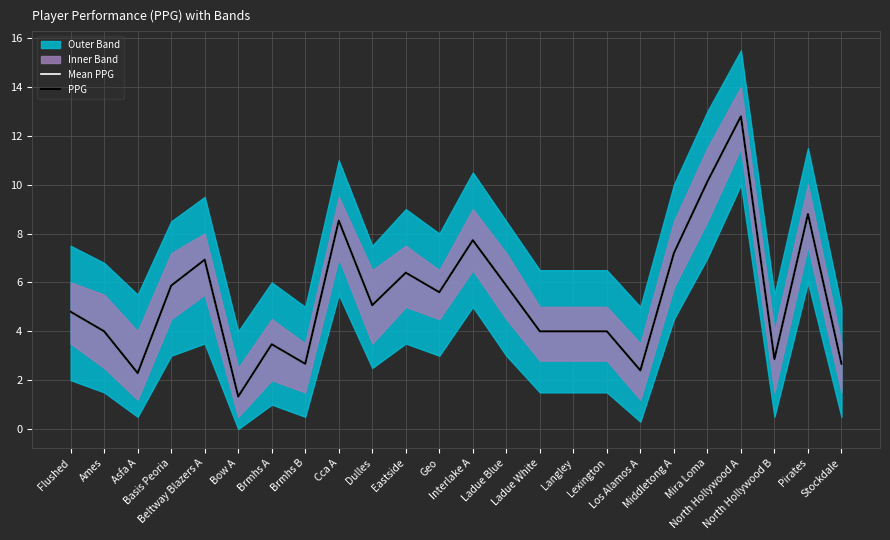

At which label does PPG first exceed 5?

Basis Peoria